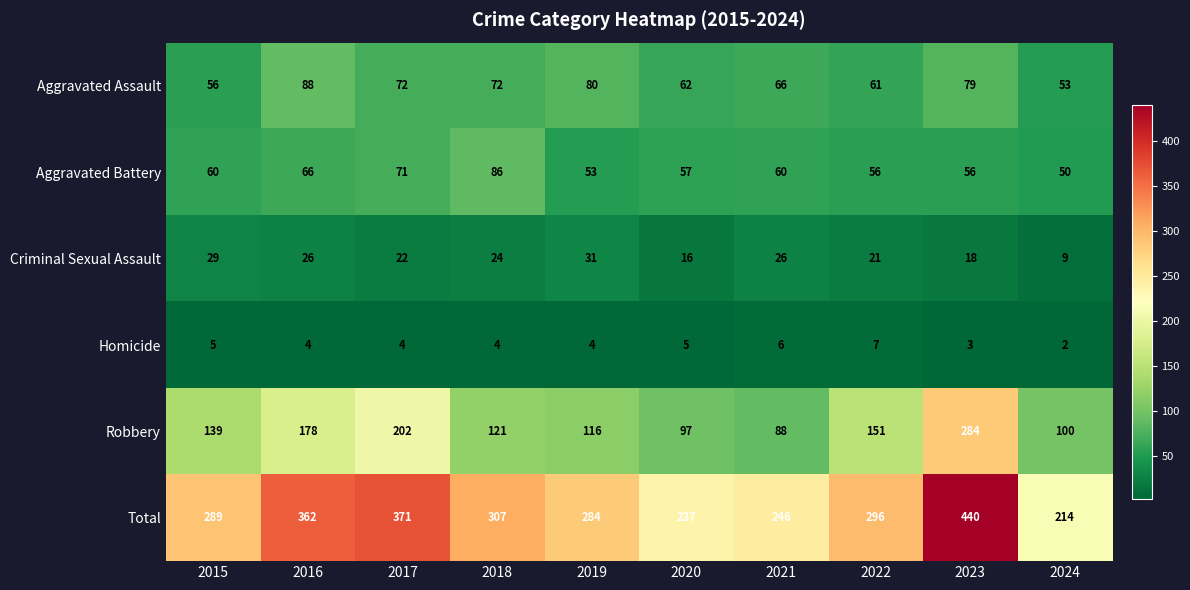

What is the total value across all series at 2022?

592